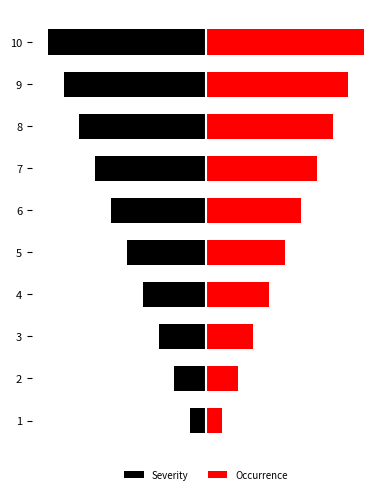

What is the value of the Occurrence bar at the 1st from the left?

1